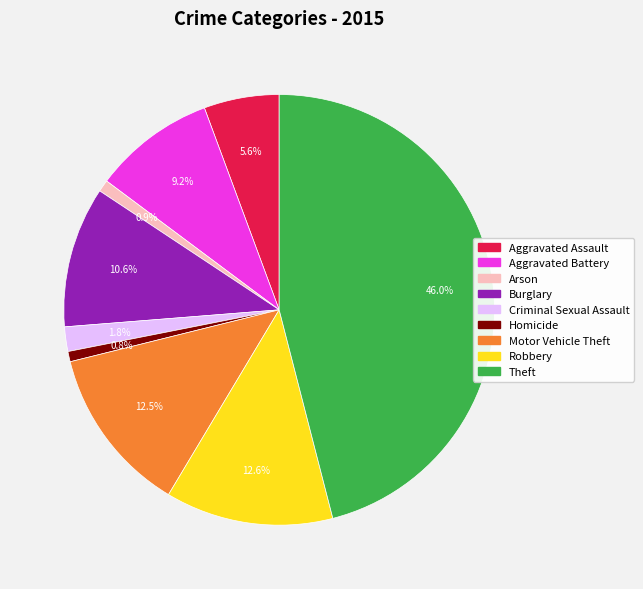

Which has a higher value, Criminal Sexual Assault or Homicide?

Criminal Sexual Assault